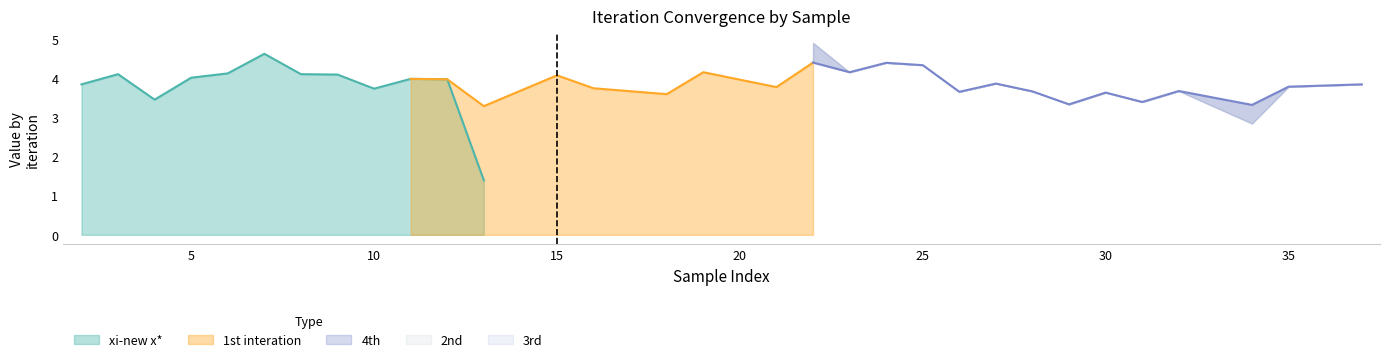

True or false: 3rd and 2nd cross at least once.

False